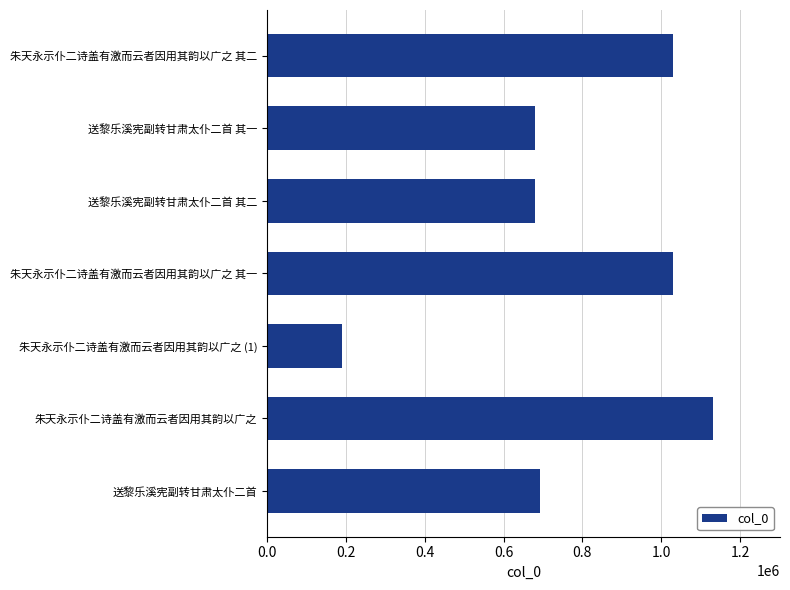

What is the ratio of the value at 朱天永示仆二诗盖有激而云者因用其韵以广之 to the value at 朱天永示仆二诗盖有激而云者因用其韵以广之 其一?

1.1